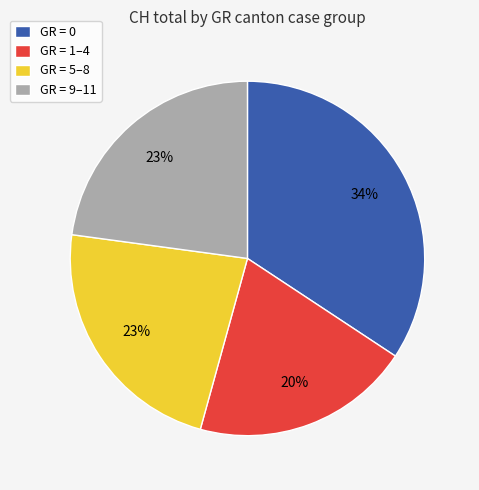

Which slice is the smallest?

GR = 1–4